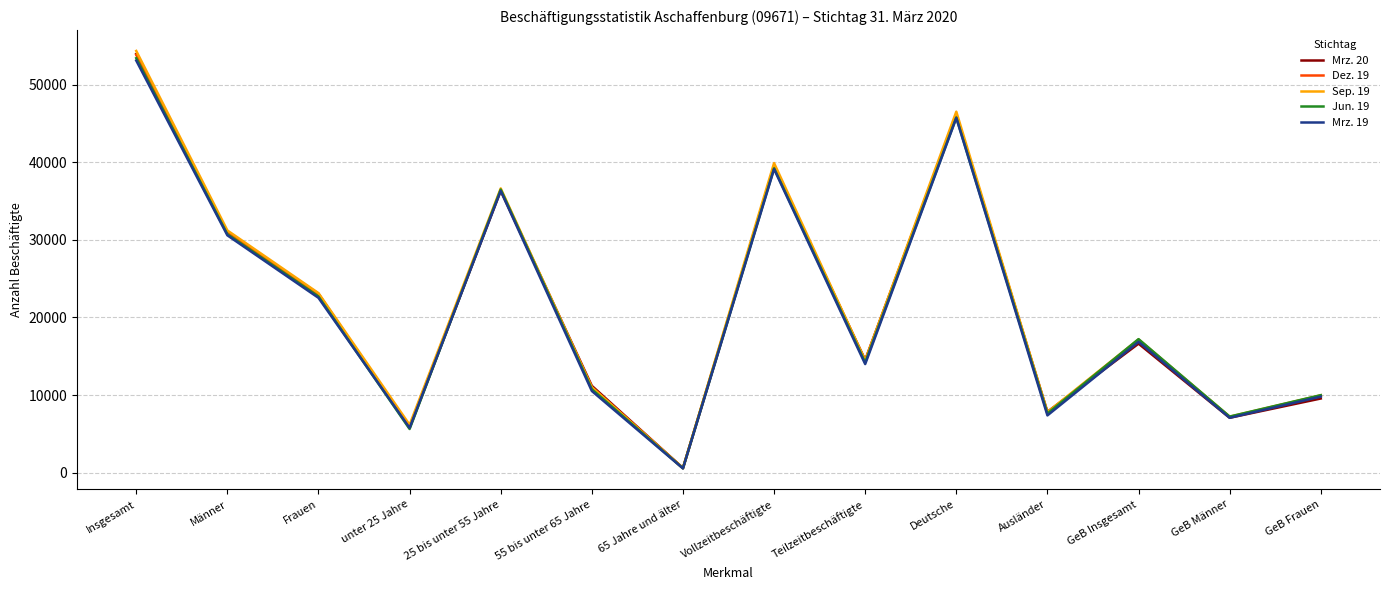

Is it true that Mrz. 19 equals 23591 at GeB Insgesamt?

False